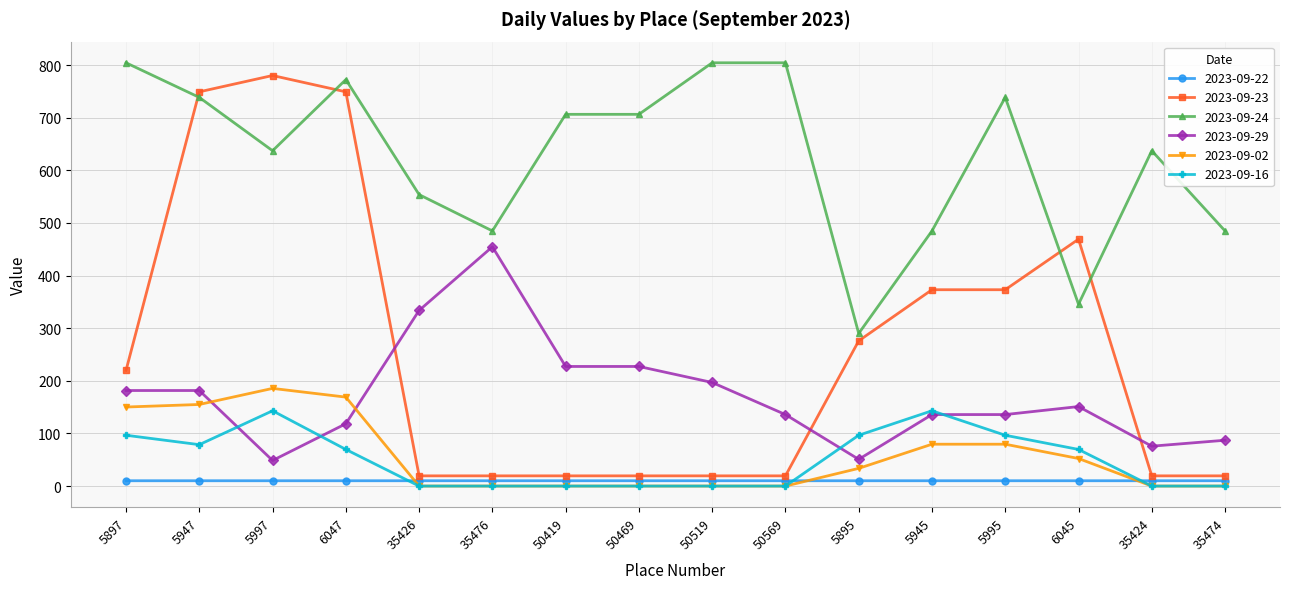

Which series has the largest range (max minus min)?

2023-09-23